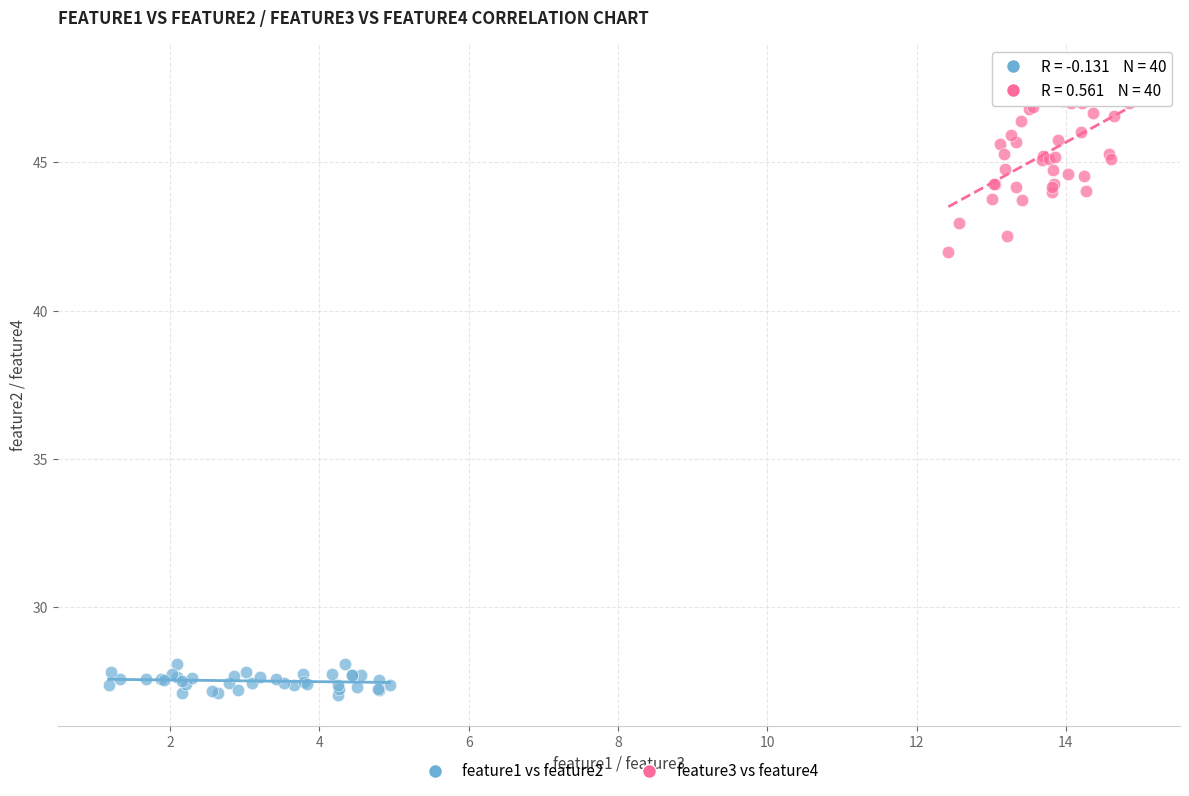

Which series has the largest Y range (max minus min)?

feature3 vs feature4